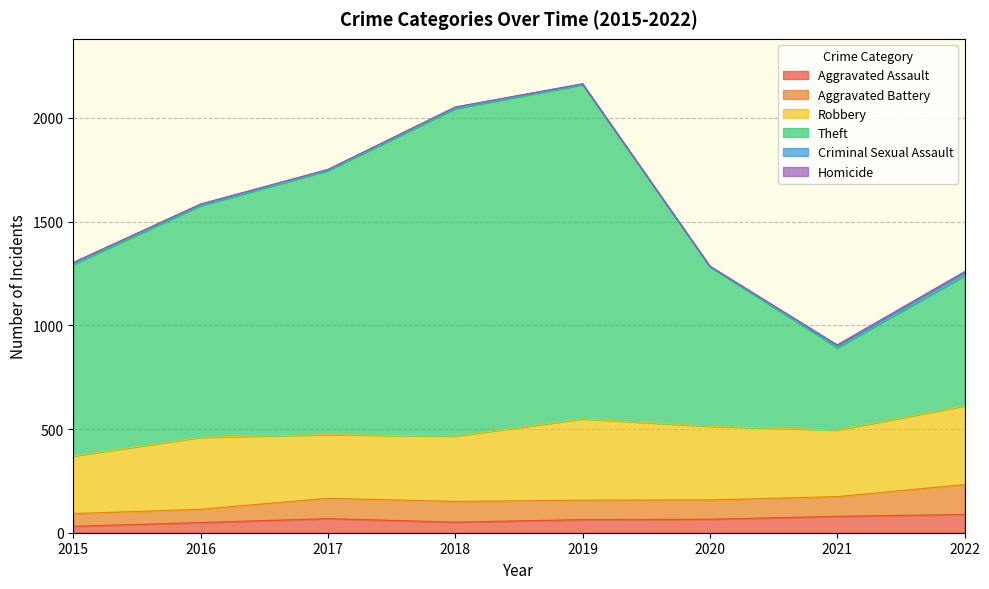

True or false: Aggravated Battery has more than 1 interior local peaks.

False